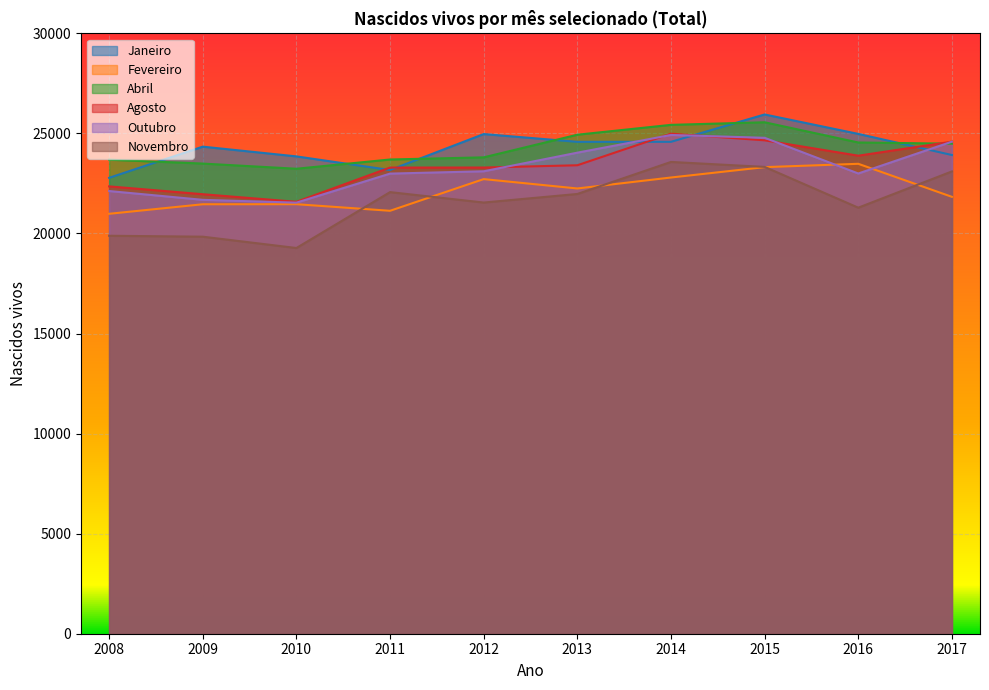

Reading right to left, extract all data points from this chart.

Janeiro: 23920	24975	25946	24579	24579	24967	23170	23851	24338	22780
Fevereiro: 21830	23481	23314	22796	22248	22716	21133	21462	21459	20983
Abril: 24486	24546	25556	25427	24934	23803	23696	23234	23492	23686
Agosto: 24587	23886	24654	24987	23408	23294	23293	21582	21961	22353
Outubro: 24586	22997	24780	24921	24037	23107	22991	21540	21680	22120
Novembro: 23100	21288	23326	23574	21973	21545	22066	19273	19839	19885